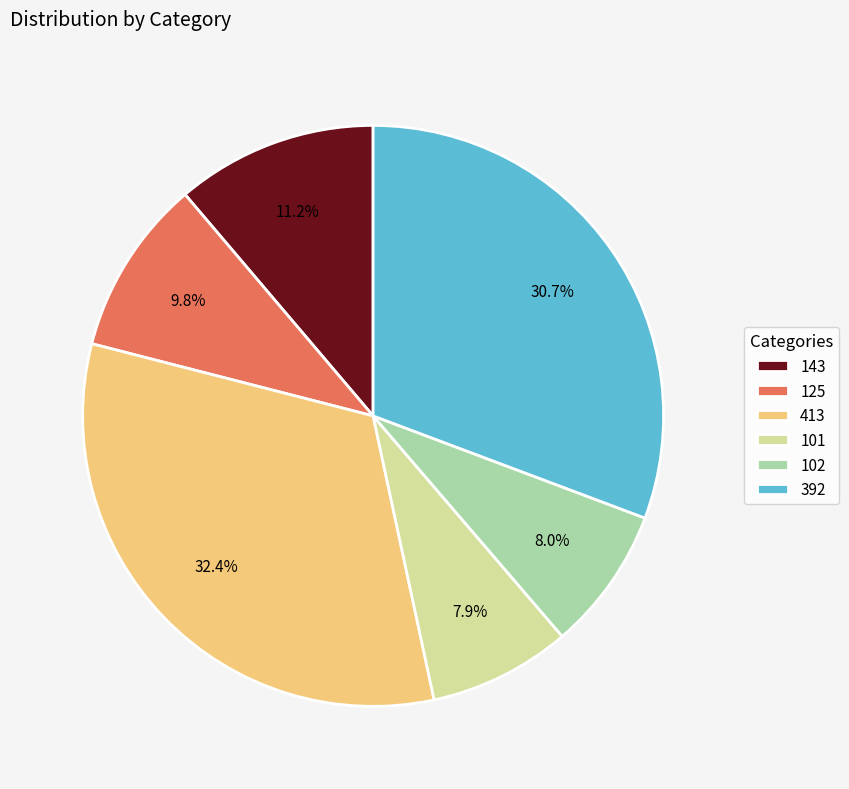

The 102 slice represents 8% of the pie. True or false?

True